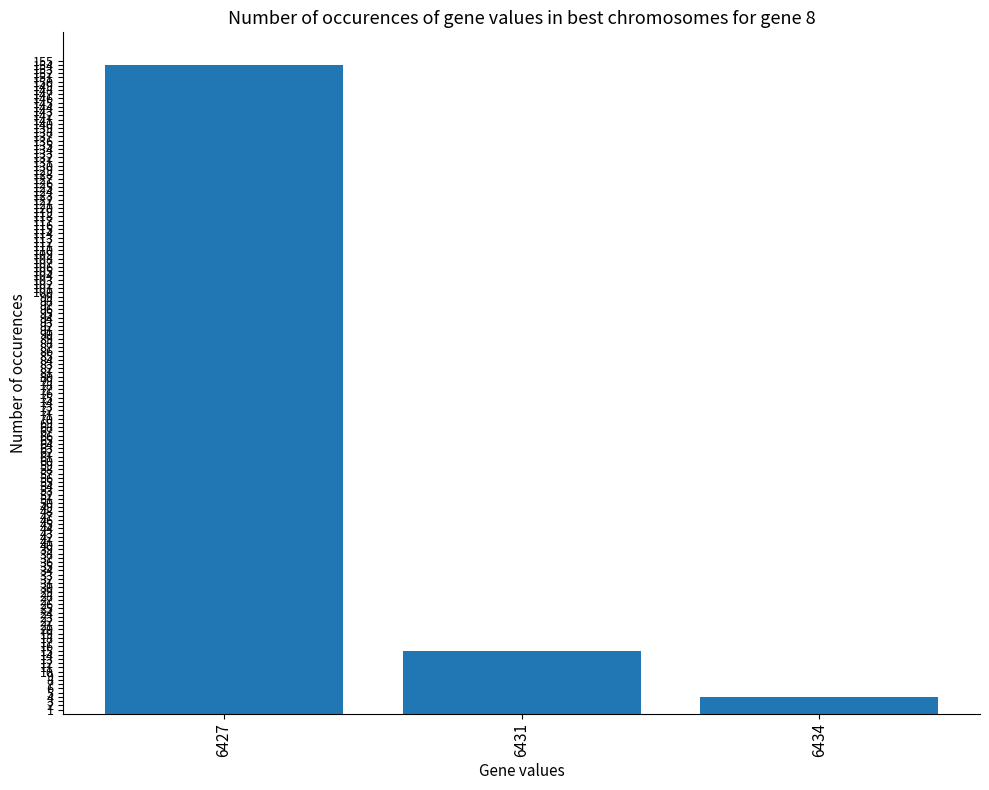

List the labels in order of value, largest first.

6427, 6431, 6434